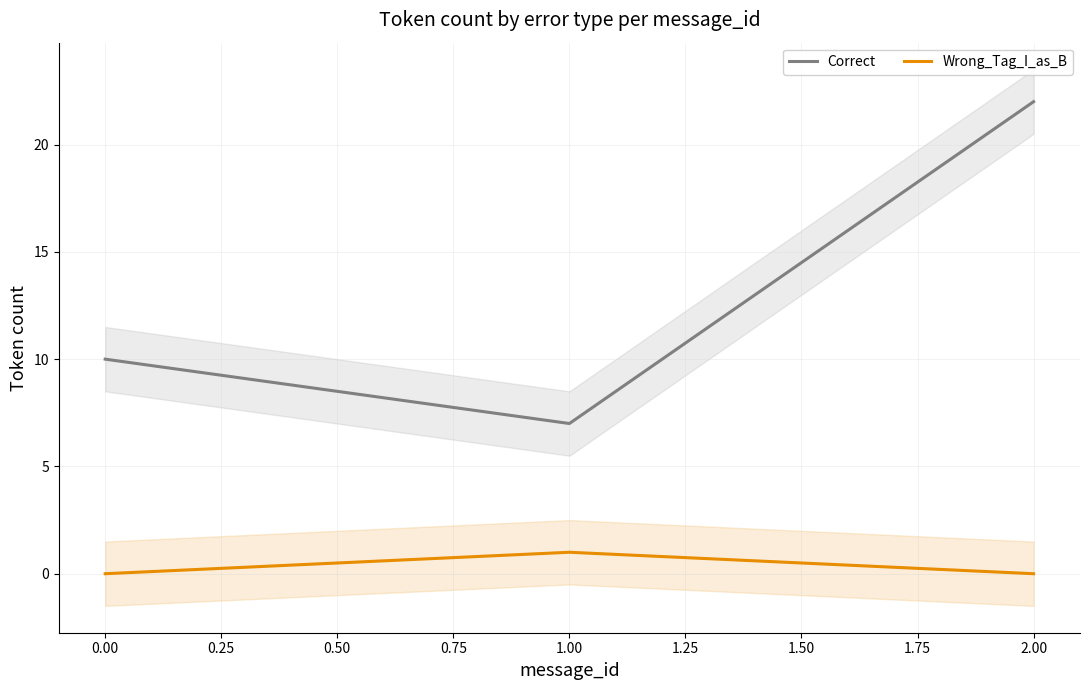

What is the highest value of the Correct series?

22